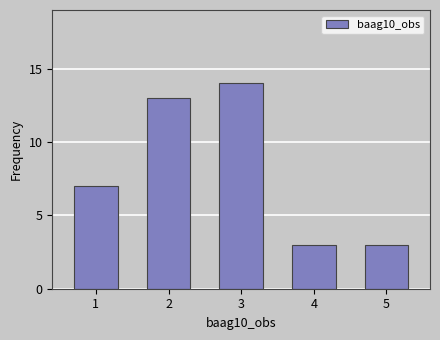

Reading right to left, list all the values displayed in this chart.

3	3	14	13	7